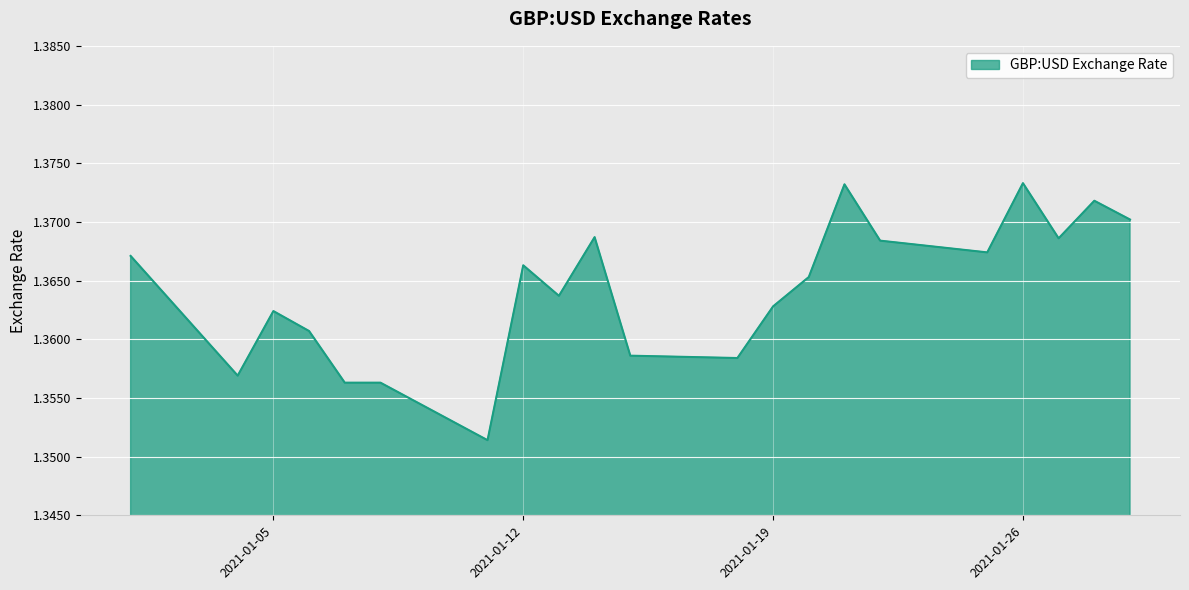

At which category does the chart reach its peak across all series?

2021-01-26